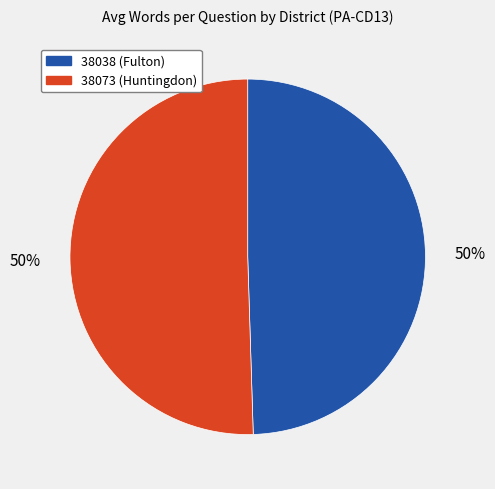

How many segments does this pie chart have?

2